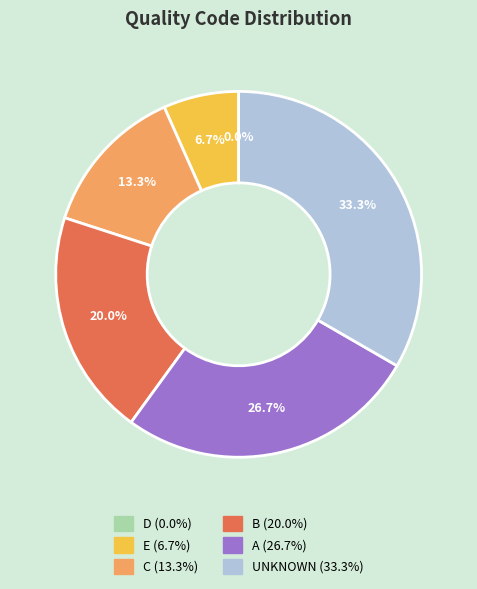

To the nearest percent, what percentage of the pie is C?

13%